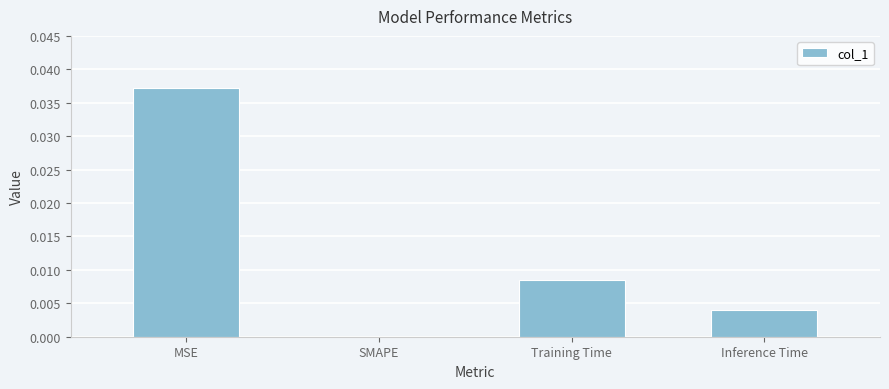

How many values are between 0 and 1?

4